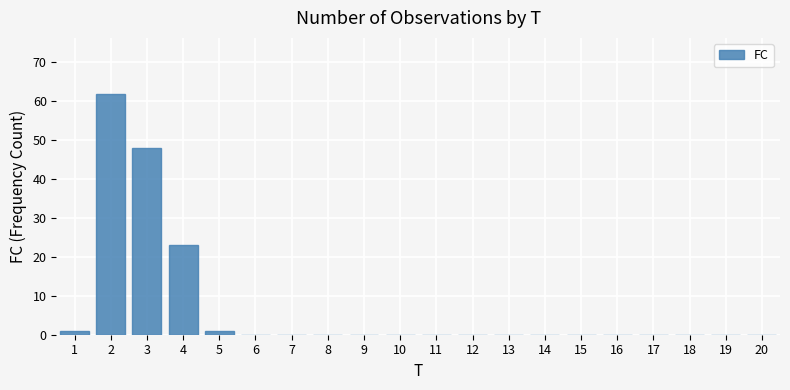

Reading left to right, what are all the values shown in this chart?

1=1	2=62	3=48	4=23	5=1	6=0	7=0	8=0	9=0	10=0	11=0	12=0	13=0	14=0	15=0	16=0	17=0	18=0	19=0	20=0